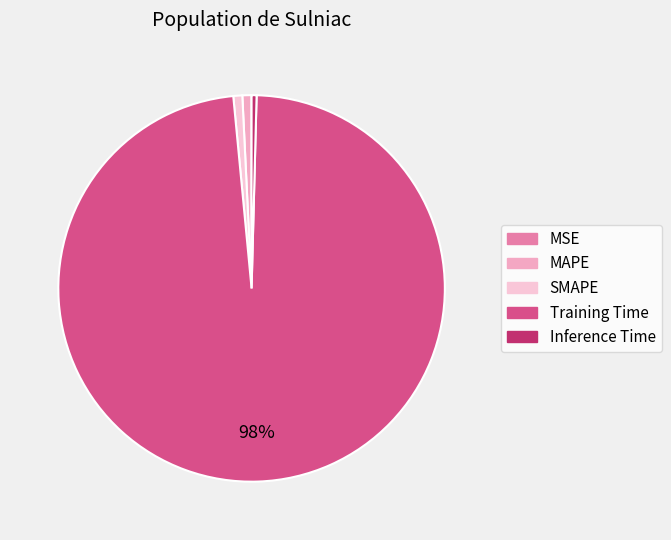

Between Training Time and MAPE, which is larger?

Training Time